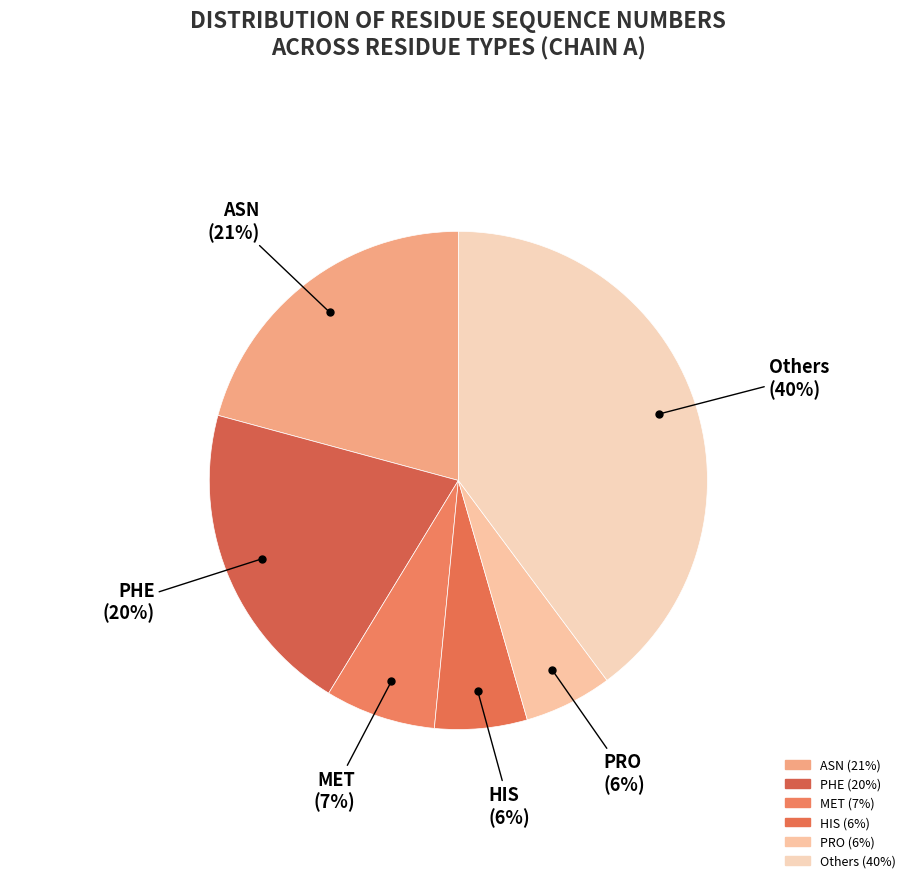

Does any single category account for the majority?

No